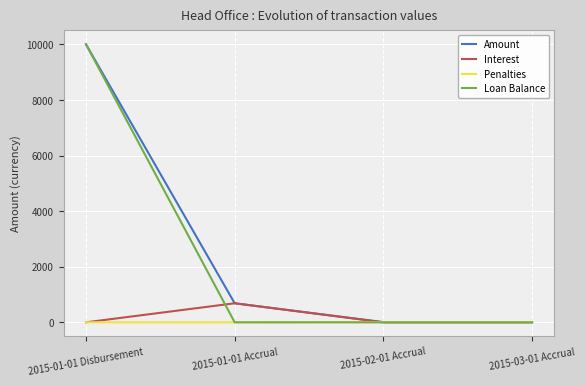

Which series changed the most between 2015-01-01 Accrual and 2015-03-01 Accrual?

Interest